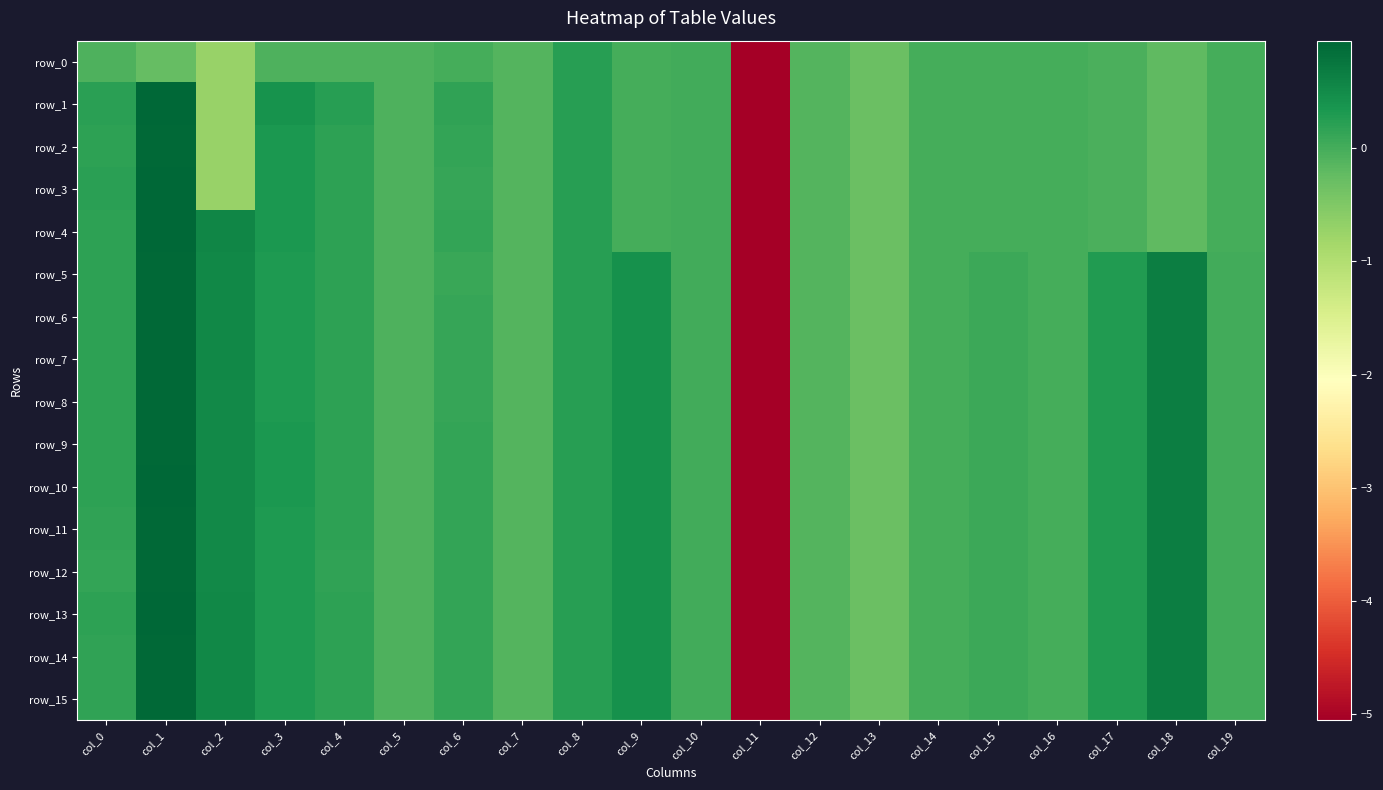

Is it true that row_3 equals -0.1 at col_12?

True